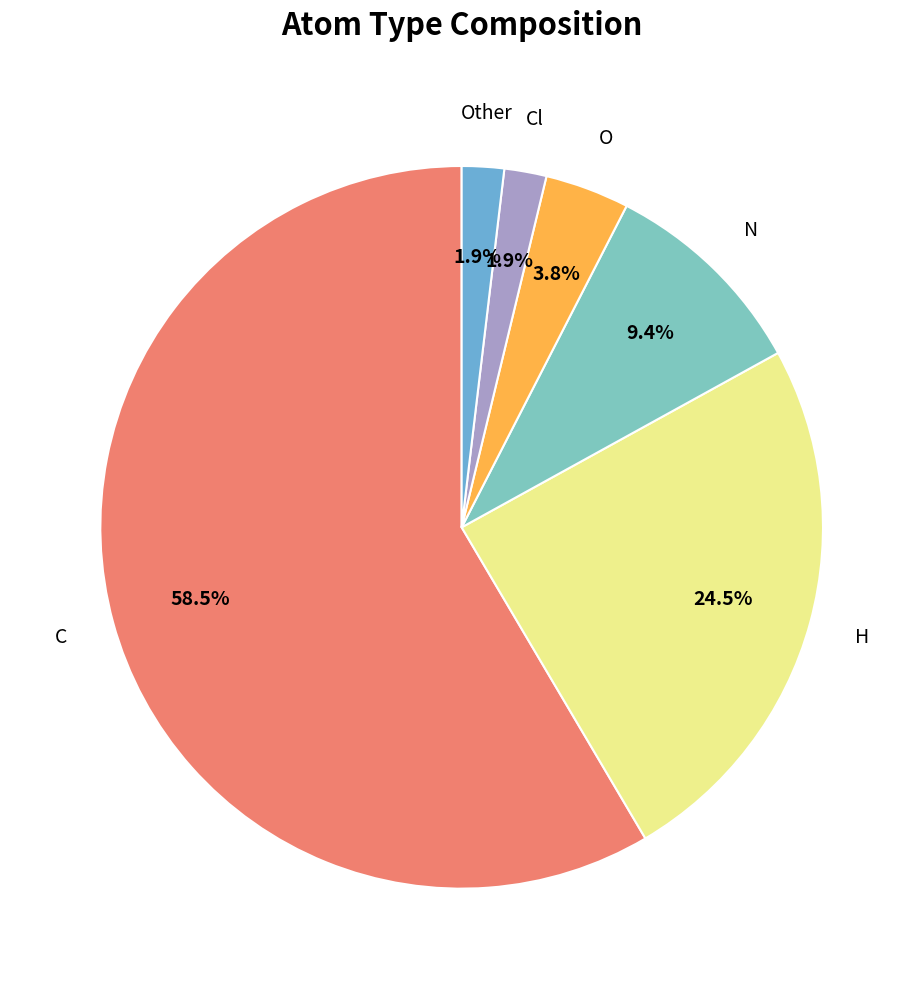

How many segments does this pie chart have?

6